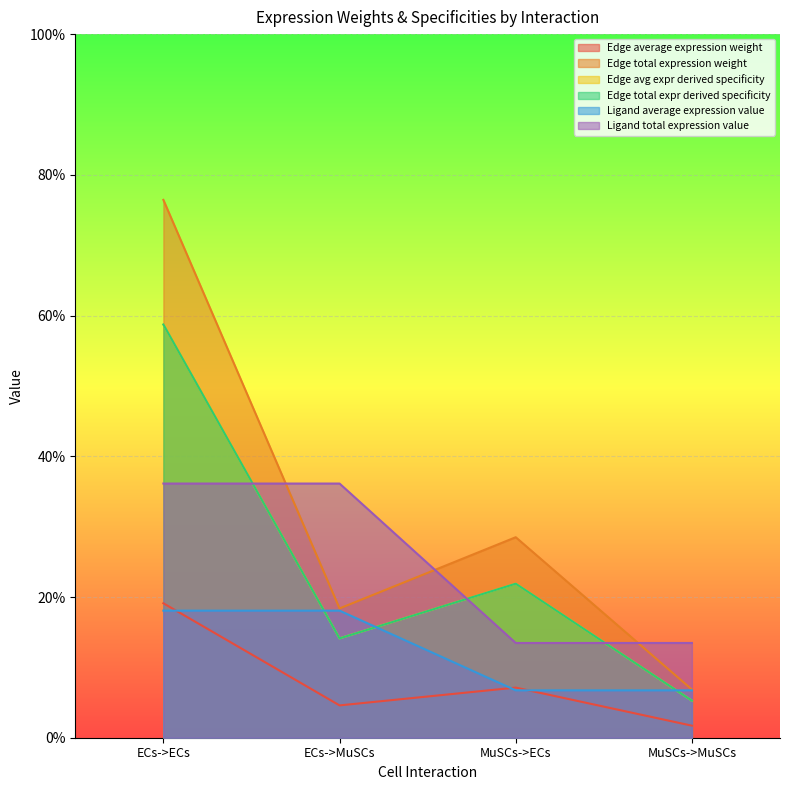

At which category does the chart reach its peak across all series?

ECs->ECs